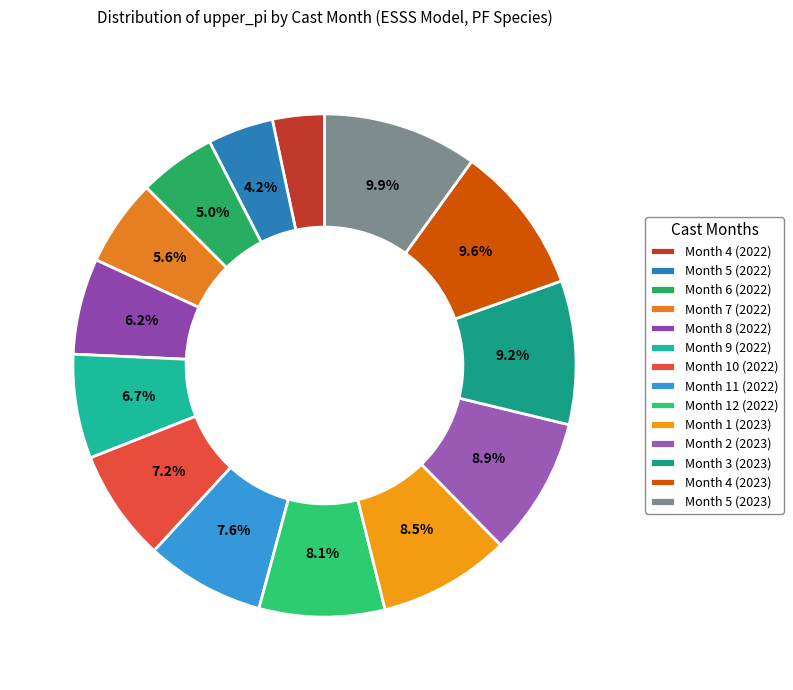

Rank the categories by value from highest to lowest.

Month 5 (2023), Month 4 (2023), Month 3 (2023), Month 2 (2023), Month 1 (2023), Month 12 (2022), Month 11 (2022), Month 10 (2022), Month 9 (2022), Month 8 (2022), Month 7 (2022), Month 6 (2022), Month 5 (2022), Month 4 (2022)